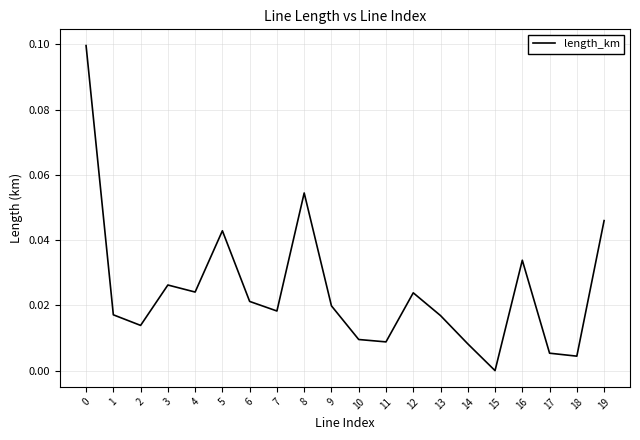

True or false: the data shows 0.1 at 0.

True